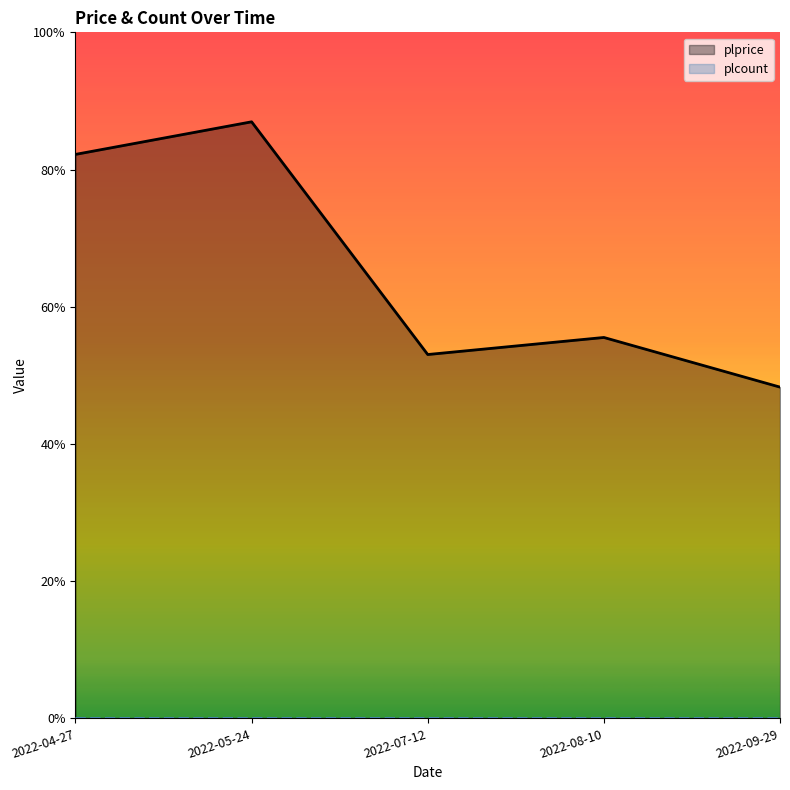

In plprice, how many points are higher than both neighbors (excluding endpoints)?

2